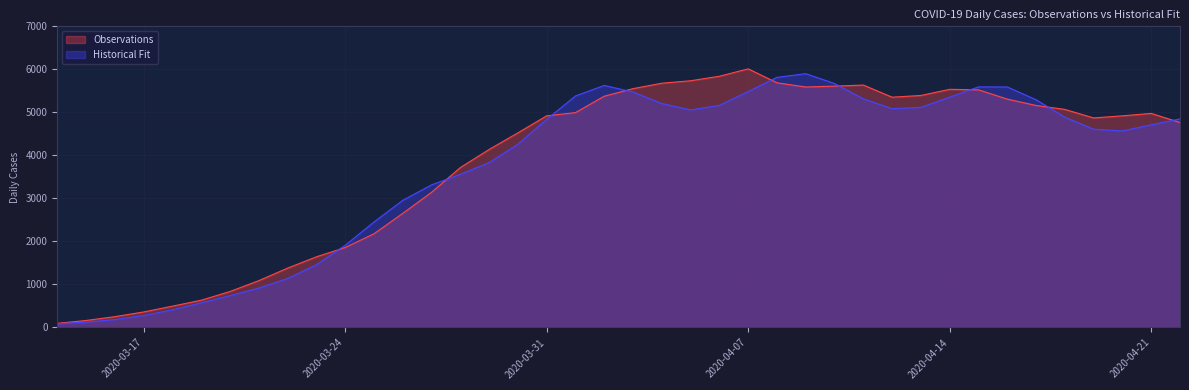

At which category is the sum across all series the highest?

2020-04-08